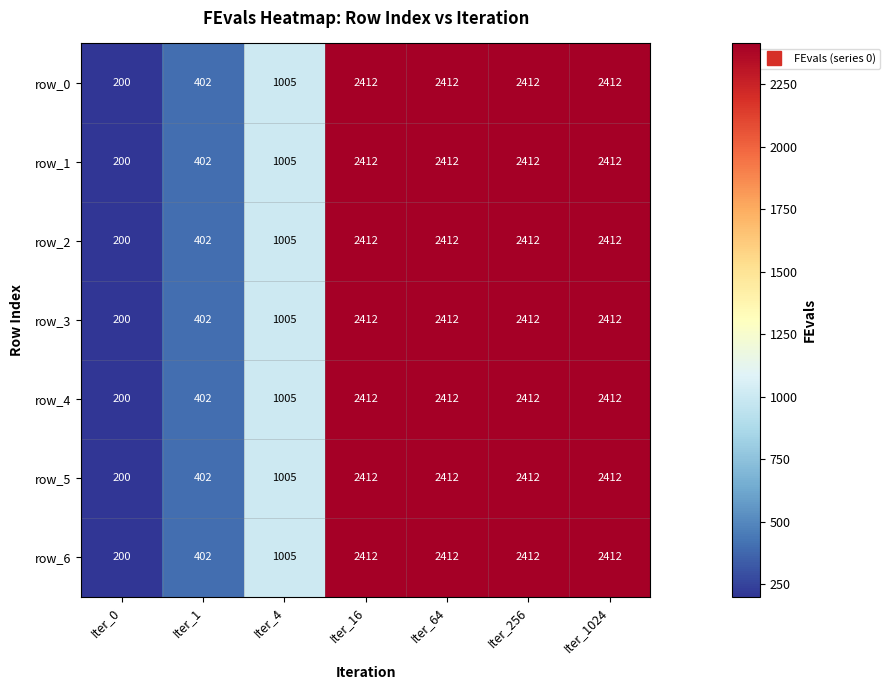

The value of row_1 at Iter_256 is 4120. True or false?

False